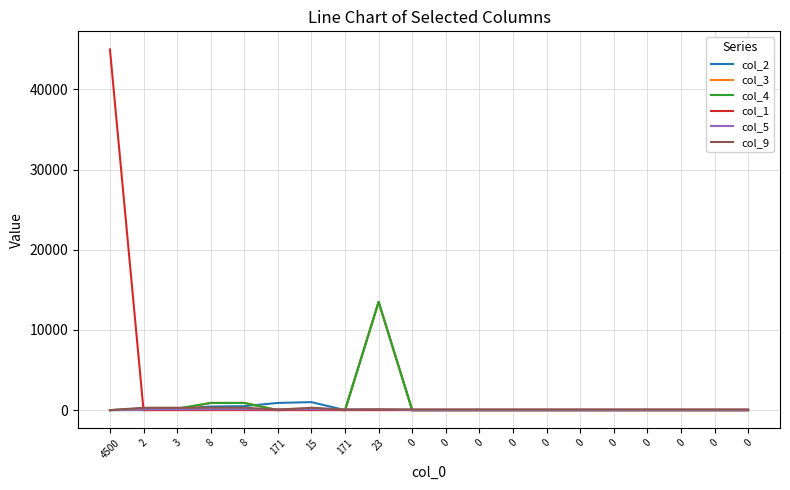

What is the maximum value shown in the chart?

45000